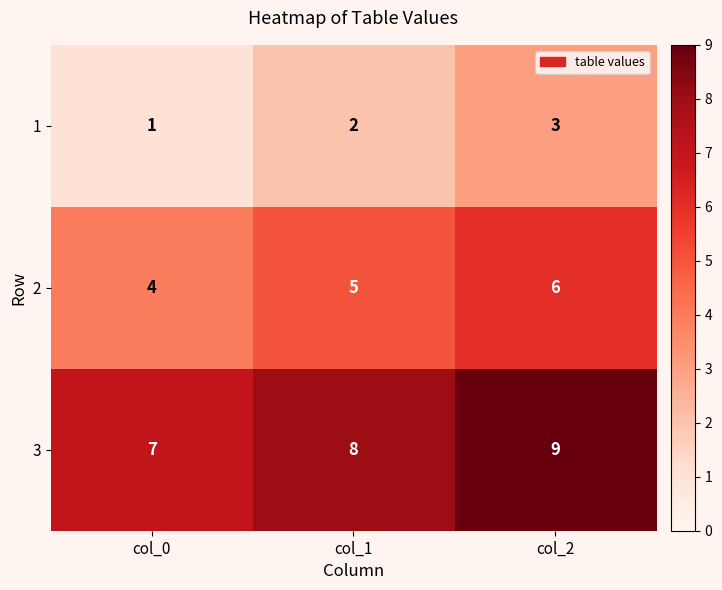

At how many categories does at least one series exceed 1?

3